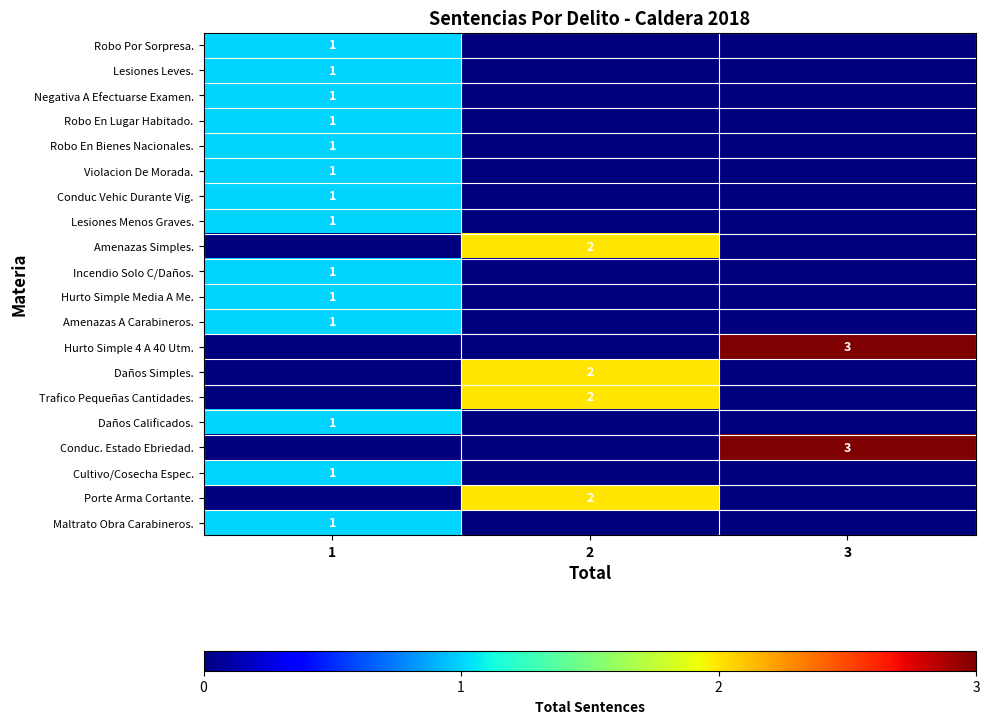

Is it true that Porte Arma Cortante. equals 2 at 2?

True